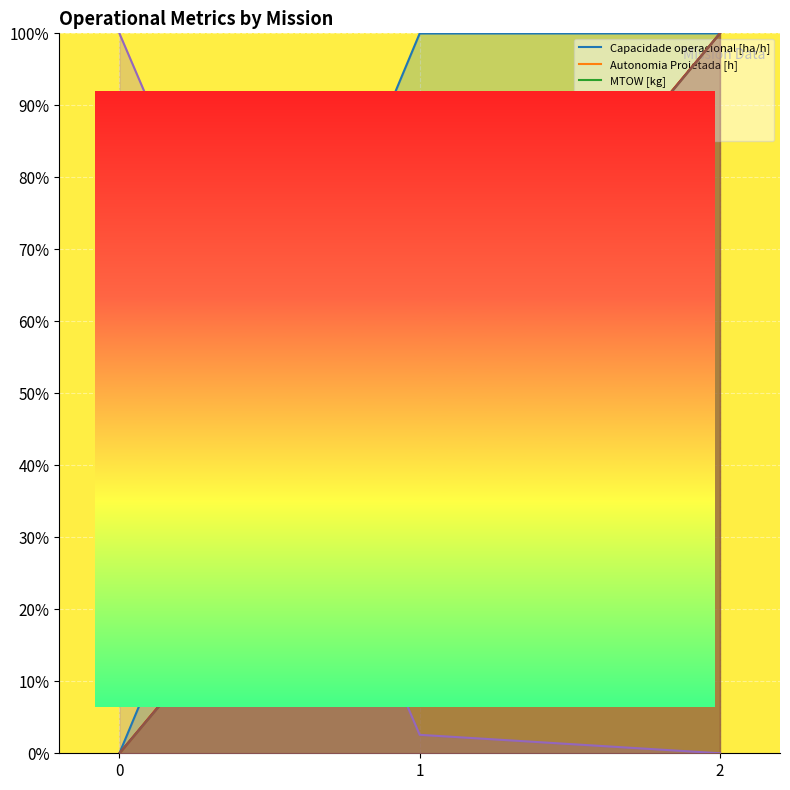

What is the value of the Autonomia Projetada [h] point at the 2nd from the left?

50.0